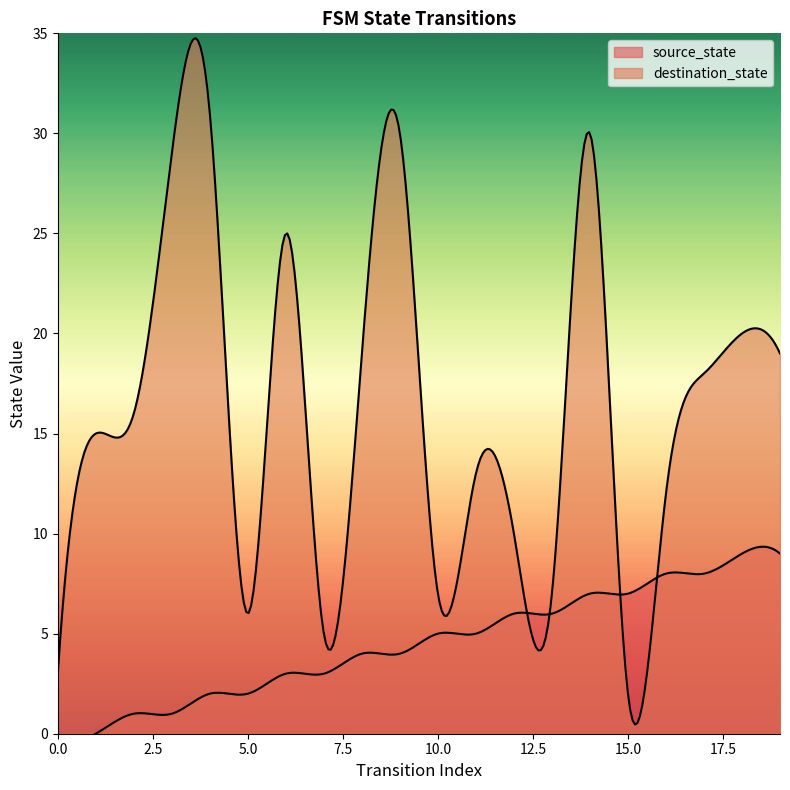

How many lines are shown in the chart?

2